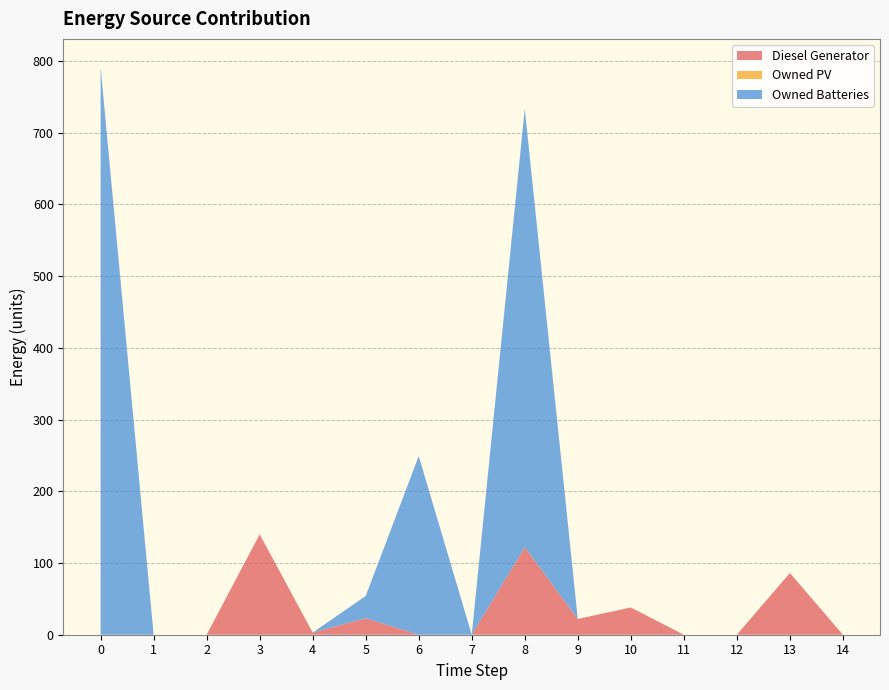

Reading left to right, what are all the values shown in this chart?

Diesel Generator: 0	0	0	140	3	23	0	0	122	22	38	0	0	86	0
Owned PV: 0	0	0	0	0	0	0	0	0	0	0	0	0	0	0
Owned Batteries: 791	0	0	0	0	31	249	0	611	0	0	0	0	0	0